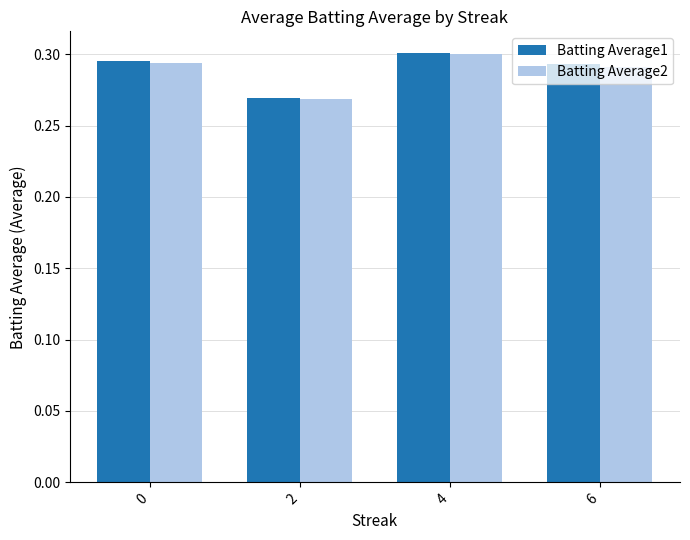

Count the Batting Average1 values in the range 0 to 1.

4